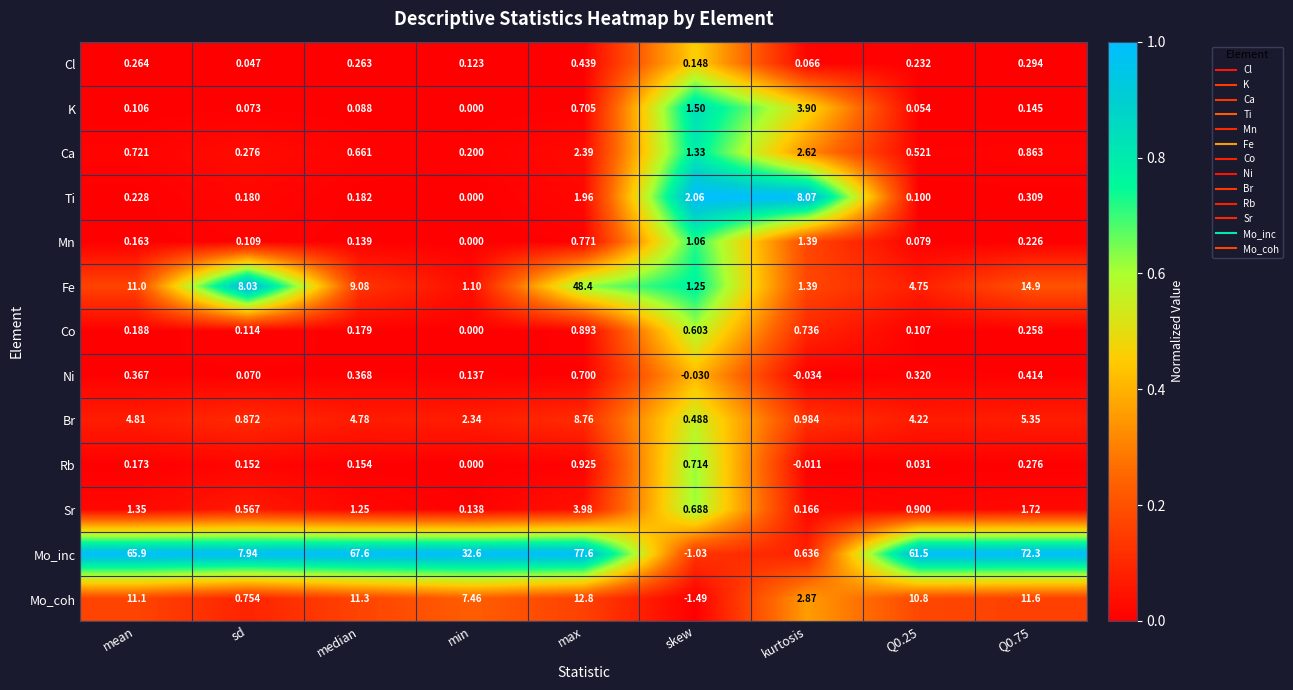

Rank the series by their maximum value, from highest to lowest.

Mo_inc, Fe, Mo_coh, Br, Ti, Sr, K, Ca, Mn, Rb, Co, Ni, Cl